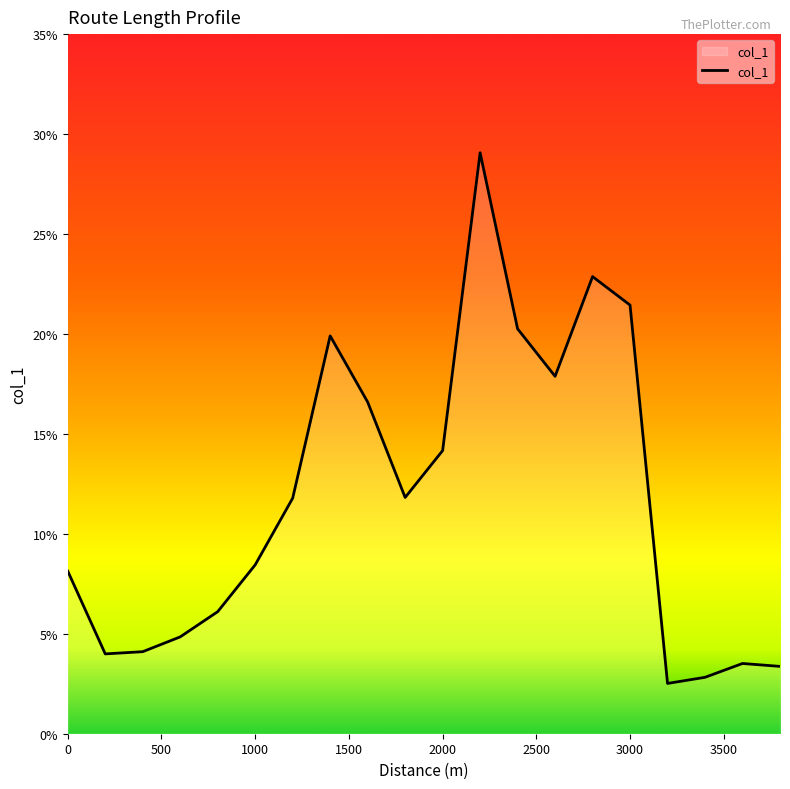

What is the maximum value shown in the chart?

29.1